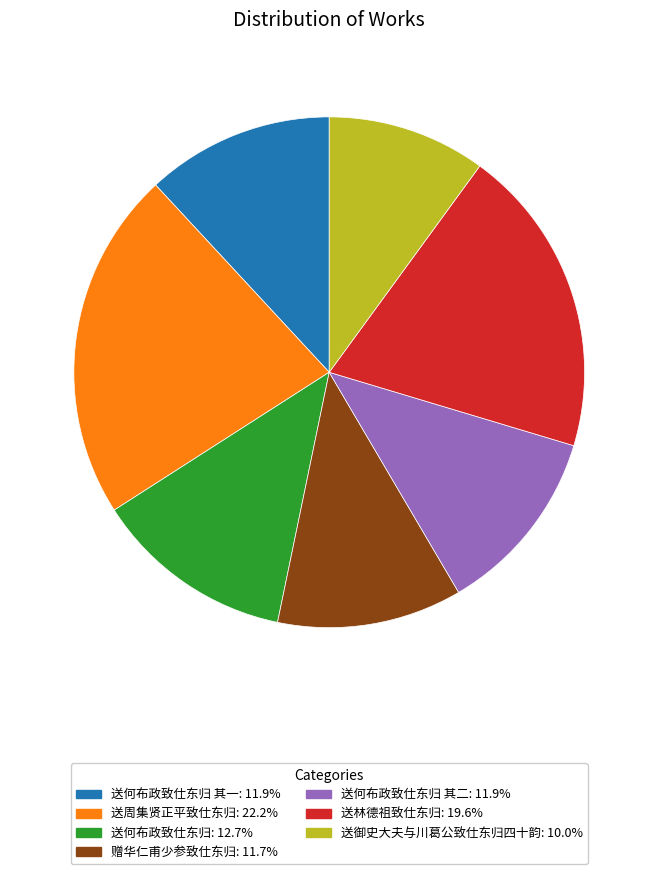

Does any single category account for the majority?

No